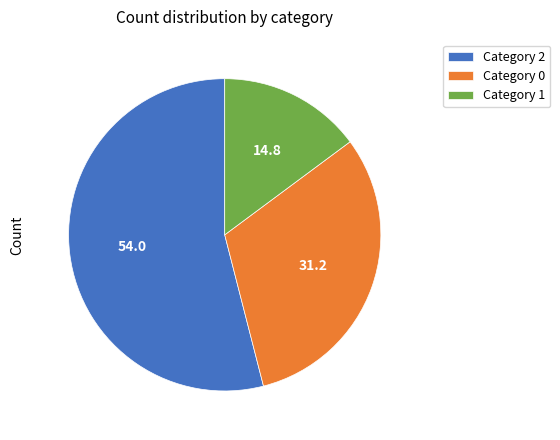

Do Category 0 and Category 1 together represent more than half of the pie?

No